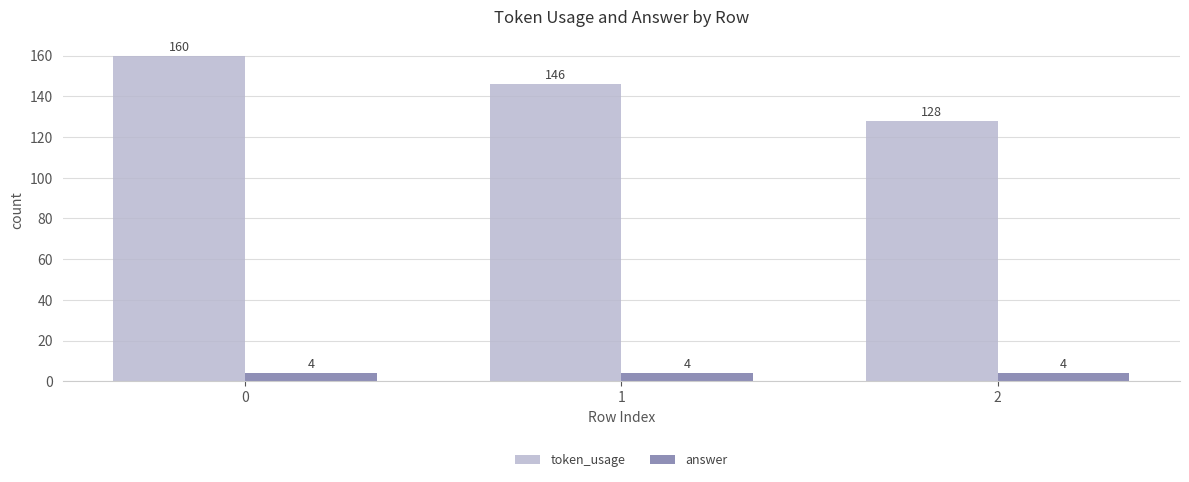

What is the sum of all answer values?

12